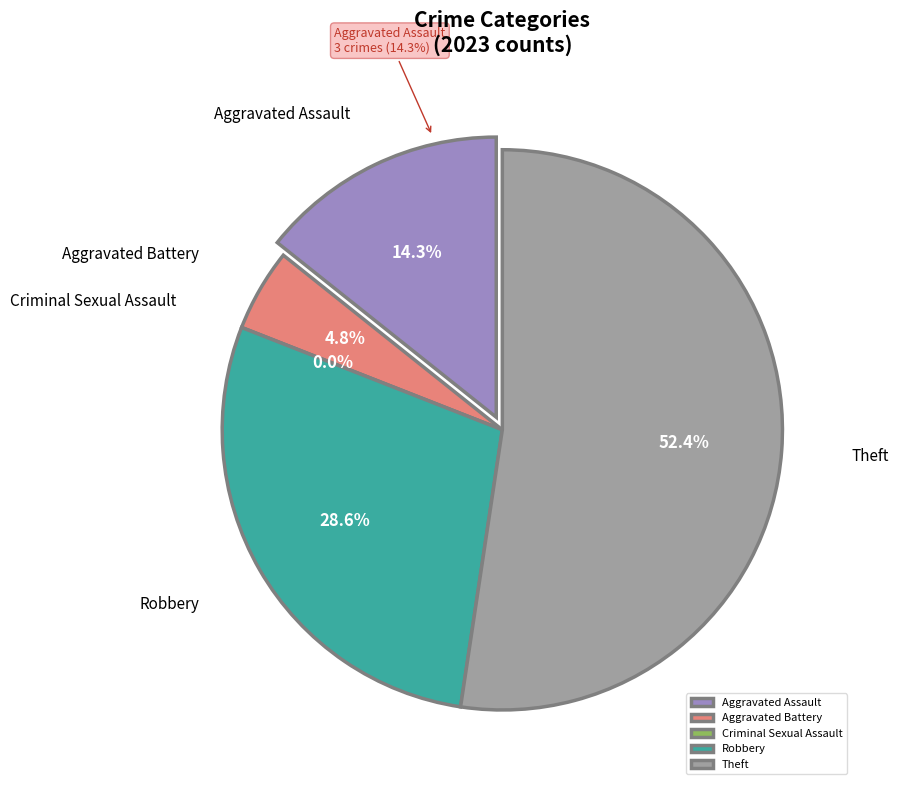

Which category accounts for the majority?

Theft